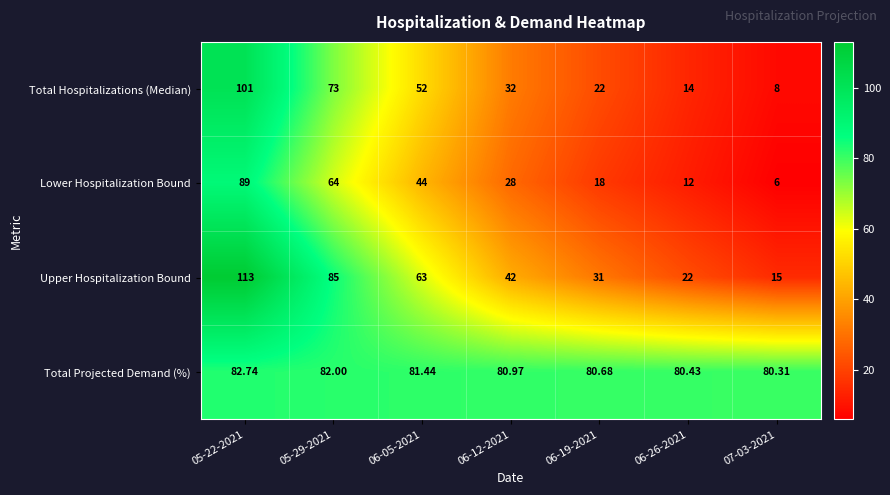

Is the value of Lower Hospitalization Bound at 06-26-2021 greater than the value of Upper Hospitalization Bound at 05-22-2021?

No